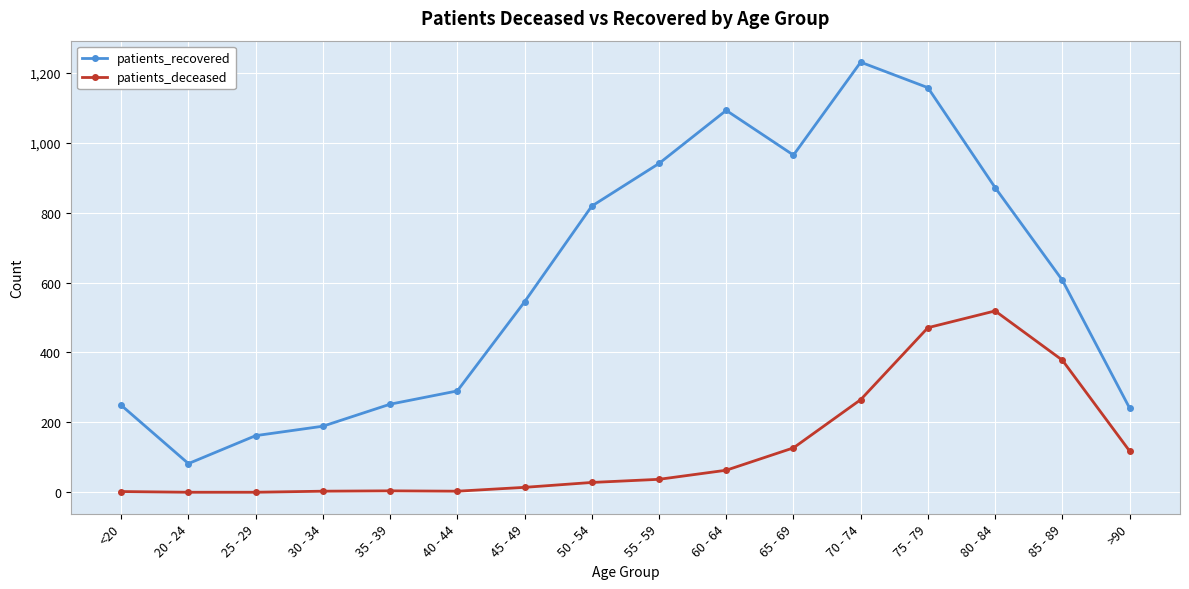

How many lines are shown in the chart?

2